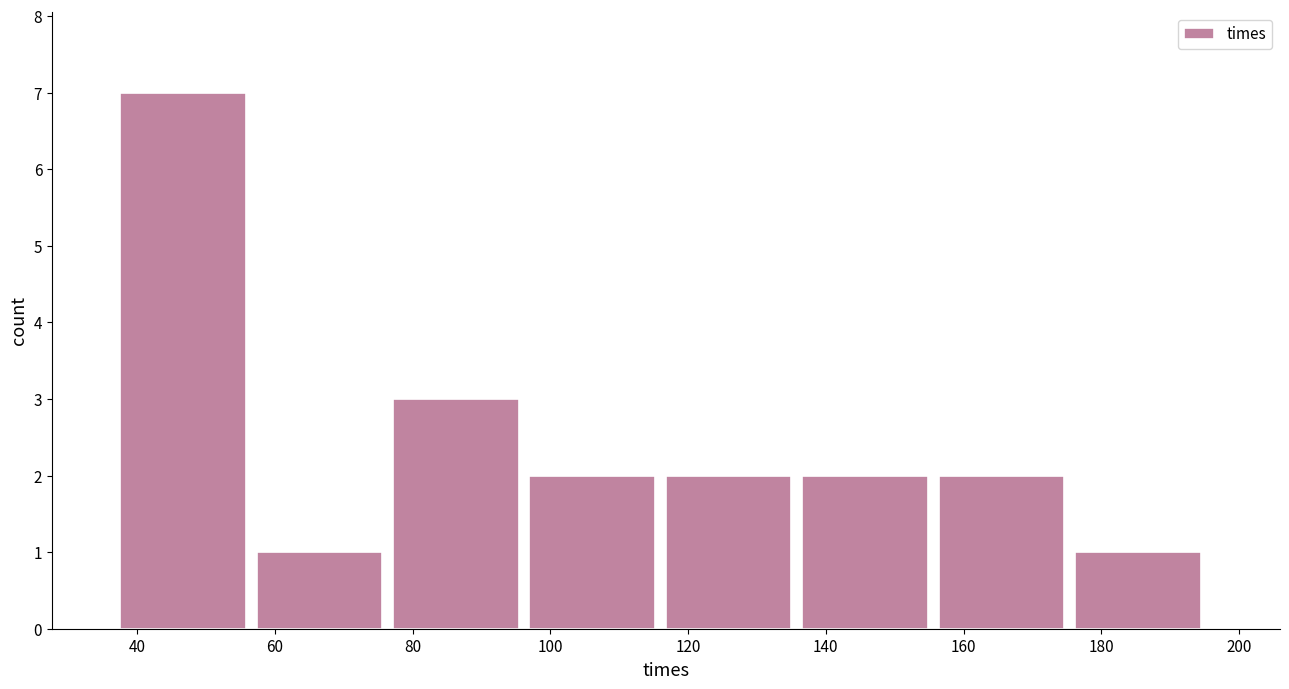

What is the height of the bar covering 116 to 136 on the x-axis? Neither the bar edges nor the heights are printed on the chart, so give them approximately, as read against the axes.

2